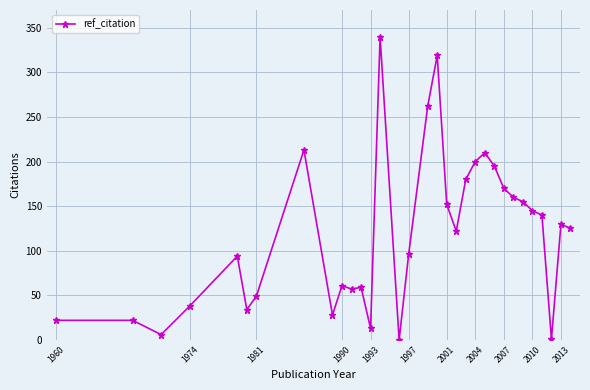

What is the maximum value shown in the chart?

340